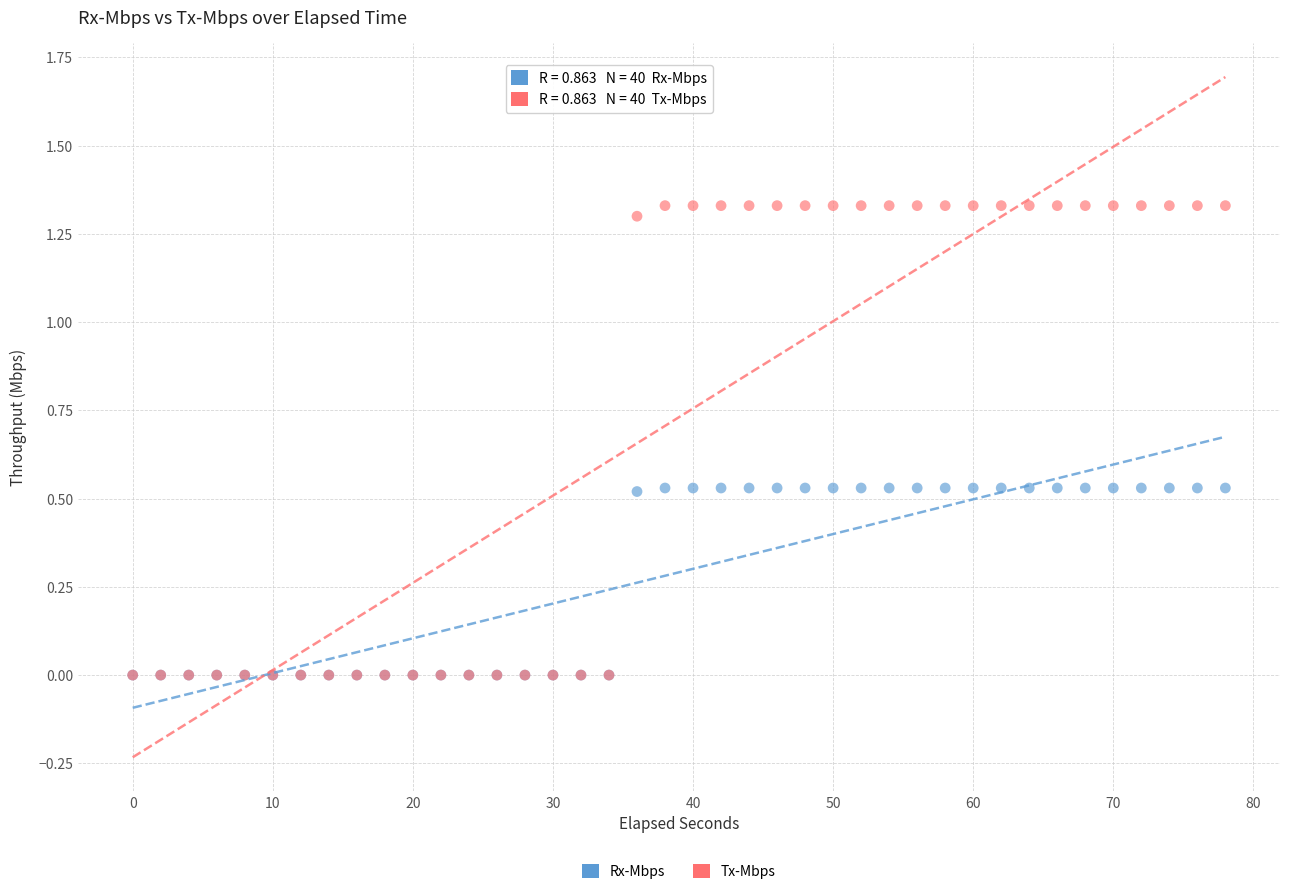

Which series has the widest spread of Y values?

Tx-Mbps